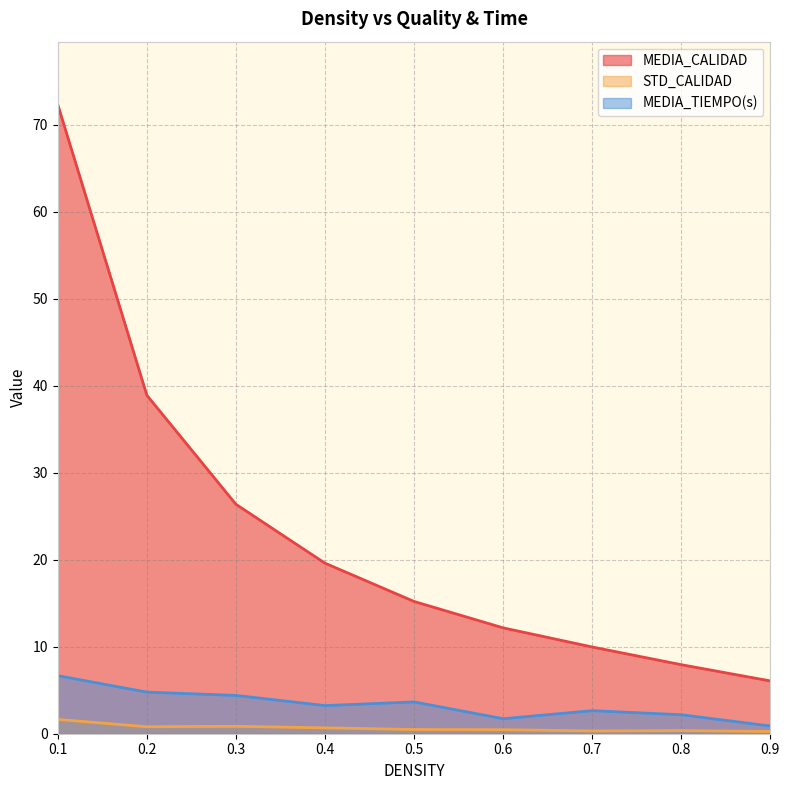

Which series has the largest total across all categories?

MEDIA_CALIDAD